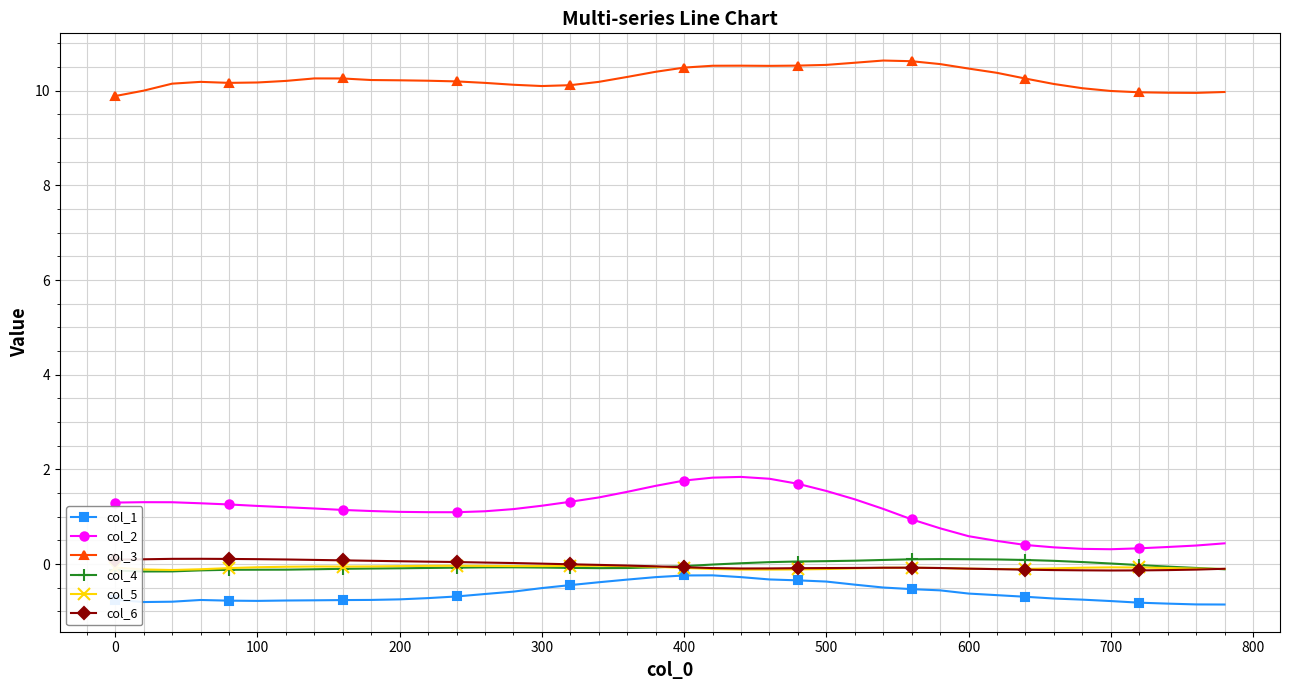

Which series has the largest range (max minus min)?

col_2